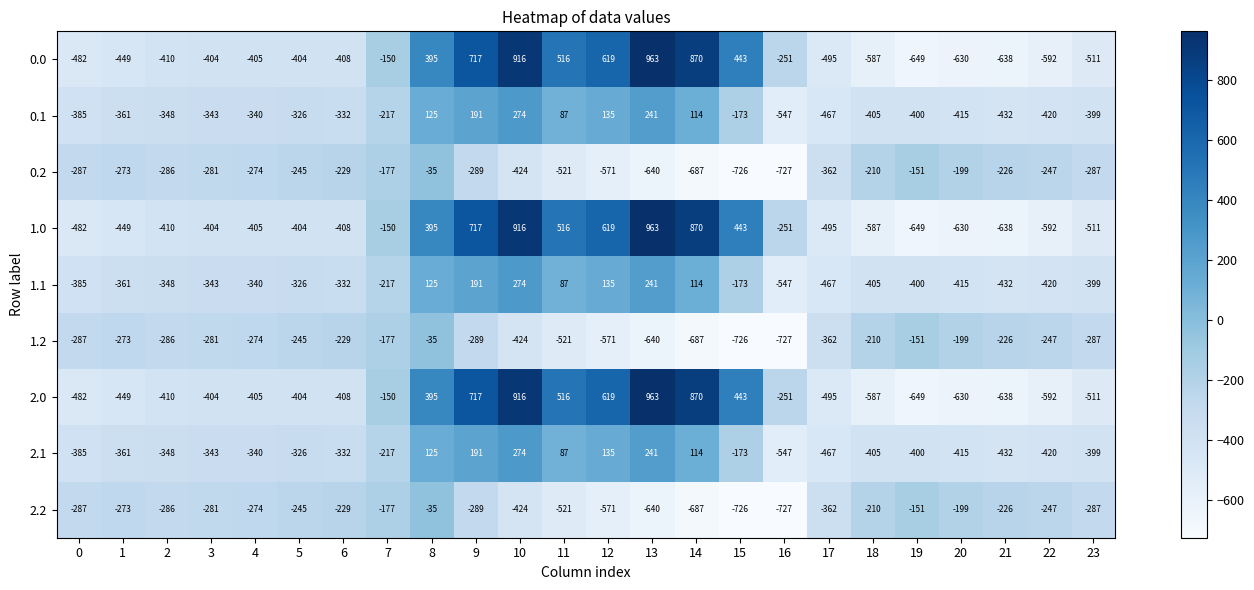

True or false: 0.1 has a value of -53 at 15.

False